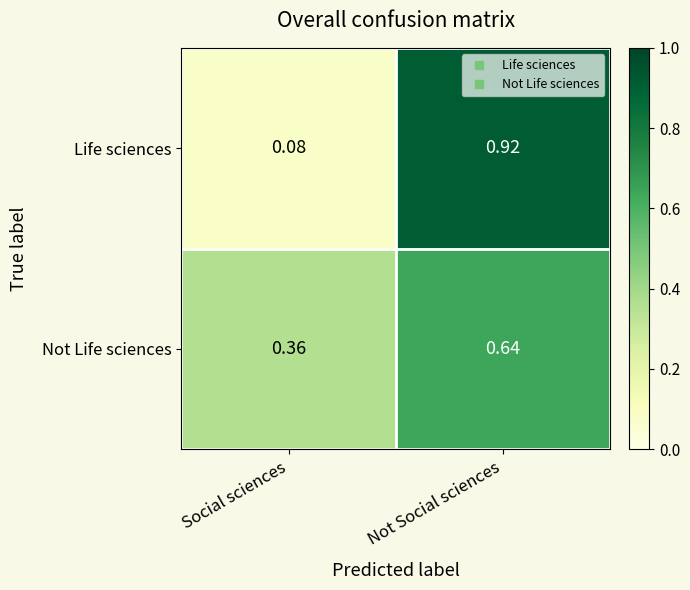

List the series in order of their peak value, highest first.

Life sciences, Not Life sciences